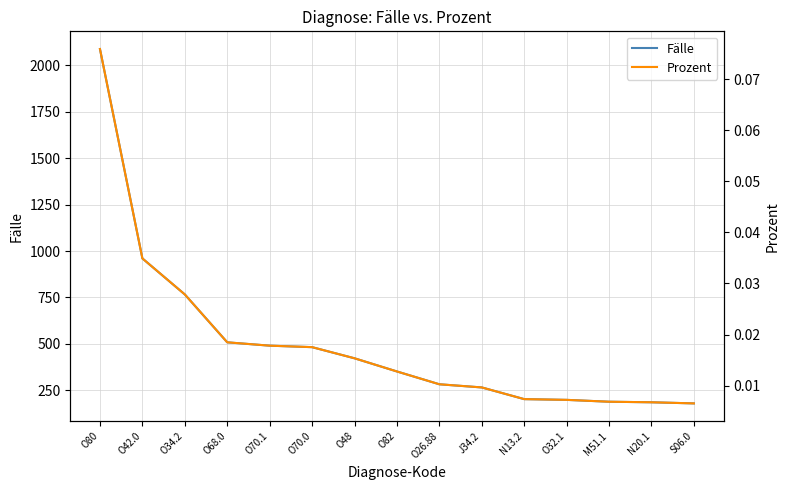

What is the total value across all series at M51.1?

188.0